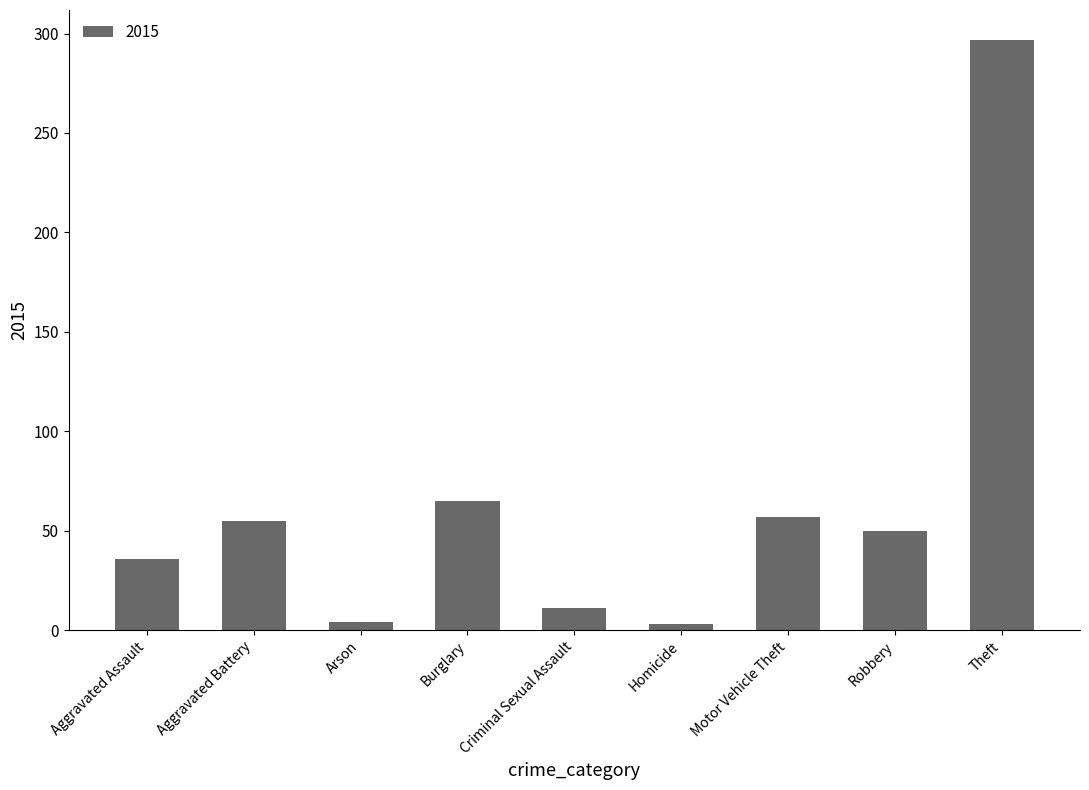

Is it true that the value at Motor Vehicle Theft is 57?

True